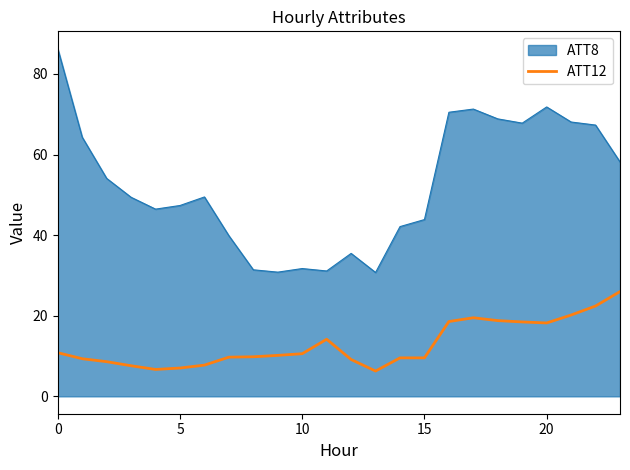

What is the difference between the maximum and minimum values in the ATT12 series?

19.7